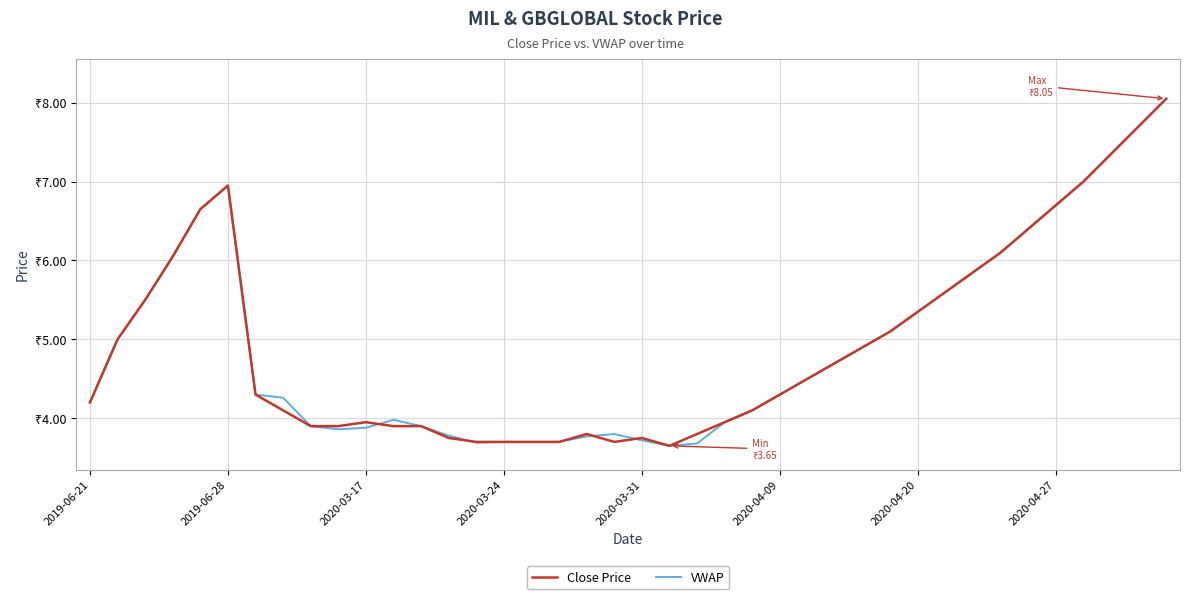

List the series in order of their overall mean, highest first.

VWAP, Close Price